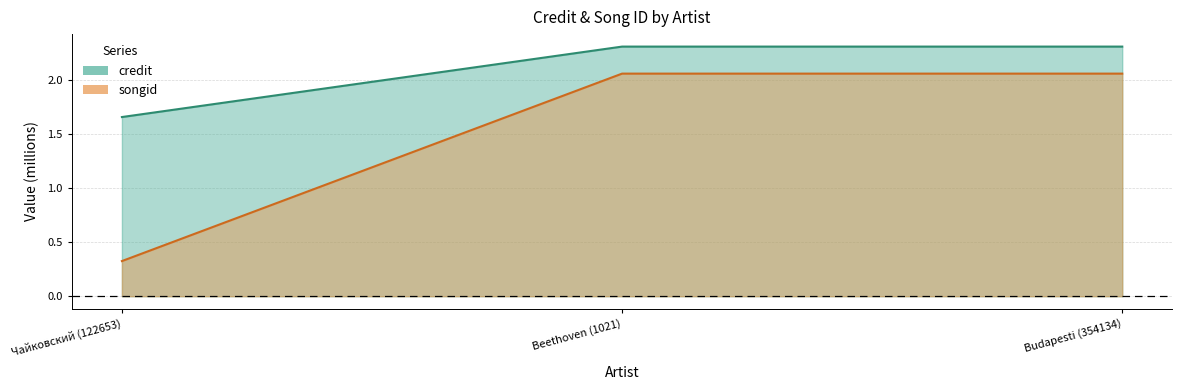

What value does the credit series have at Beethoven (1021)?

2.3